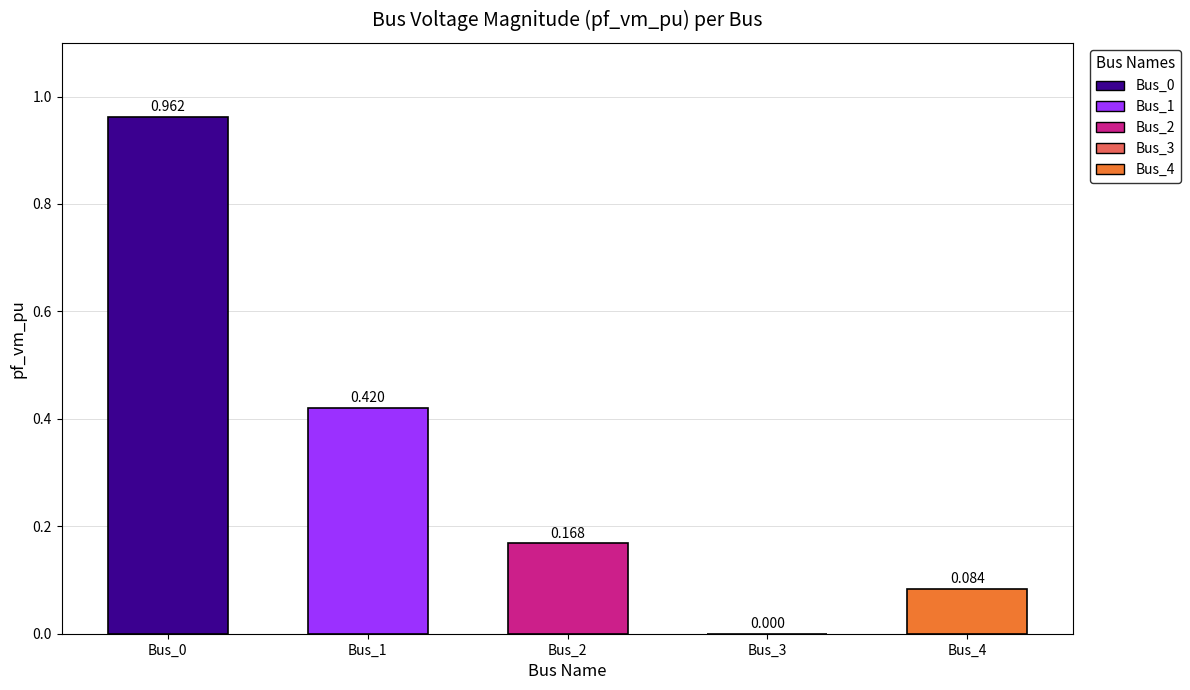

What is the average value?

0.3